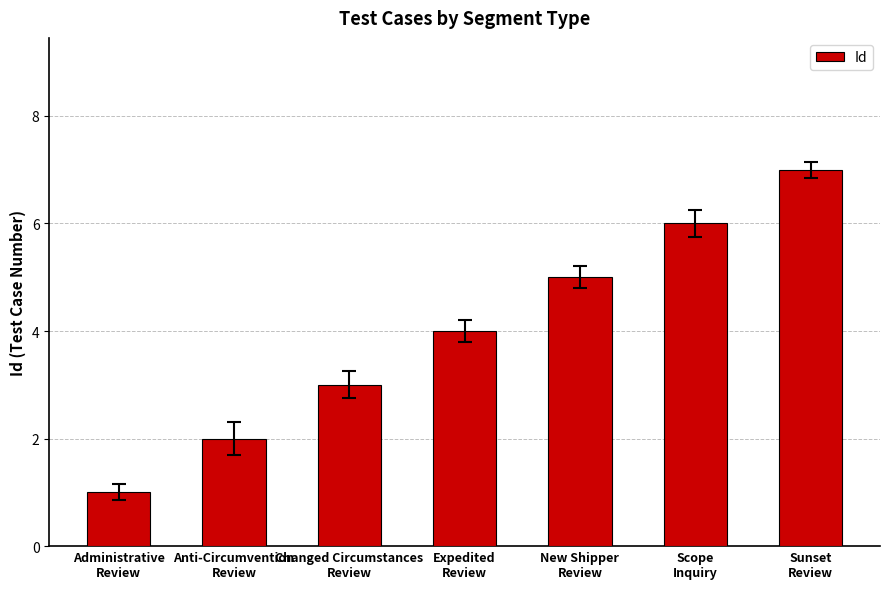

What is the difference between the second highest and second lowest values?

4